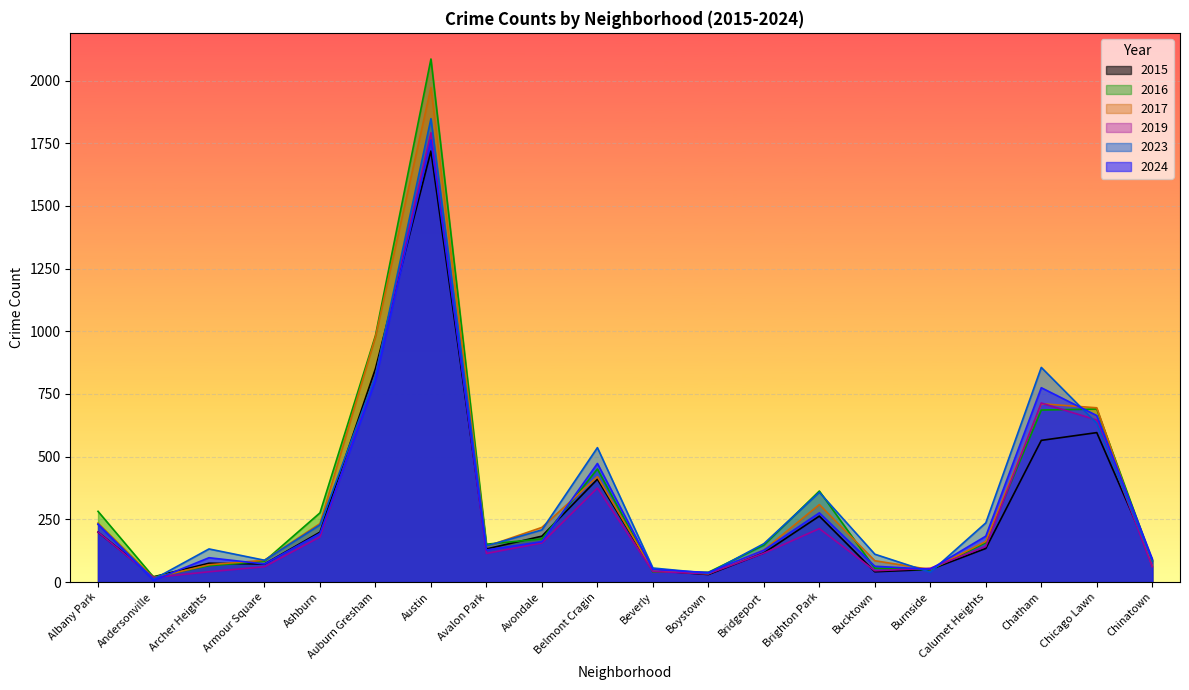

Which has a higher value, Albany Park or Archer Heights?

Albany Park